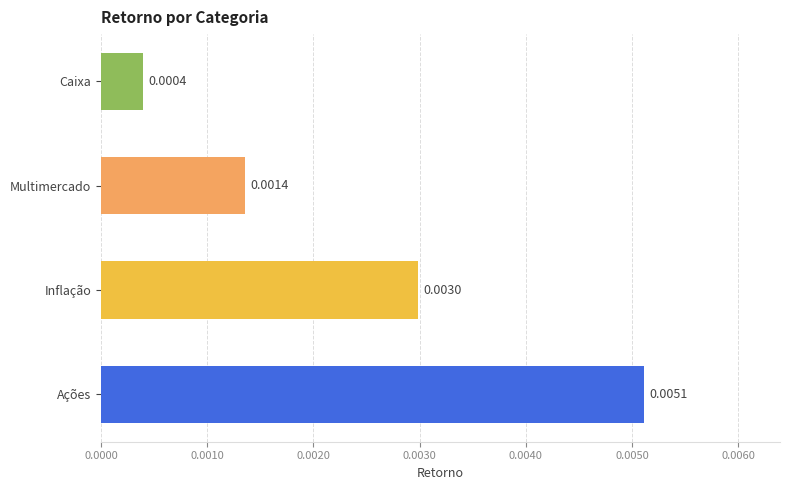

Between Multimercado and Inflação, which is larger?

Inflação